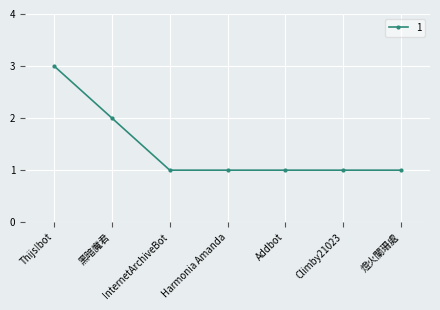

Where is the data nearest to the value 2?

黑暗魔君